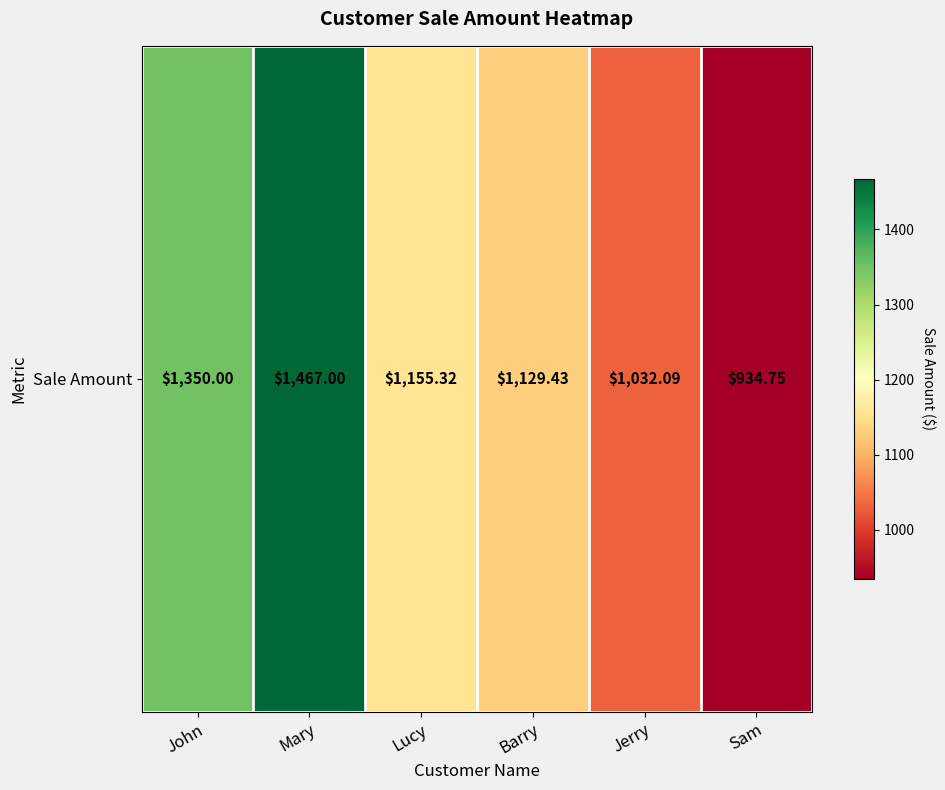

List the labels in order of value, largest first.

Mary, John, Lucy, Barry, Jerry, Sam